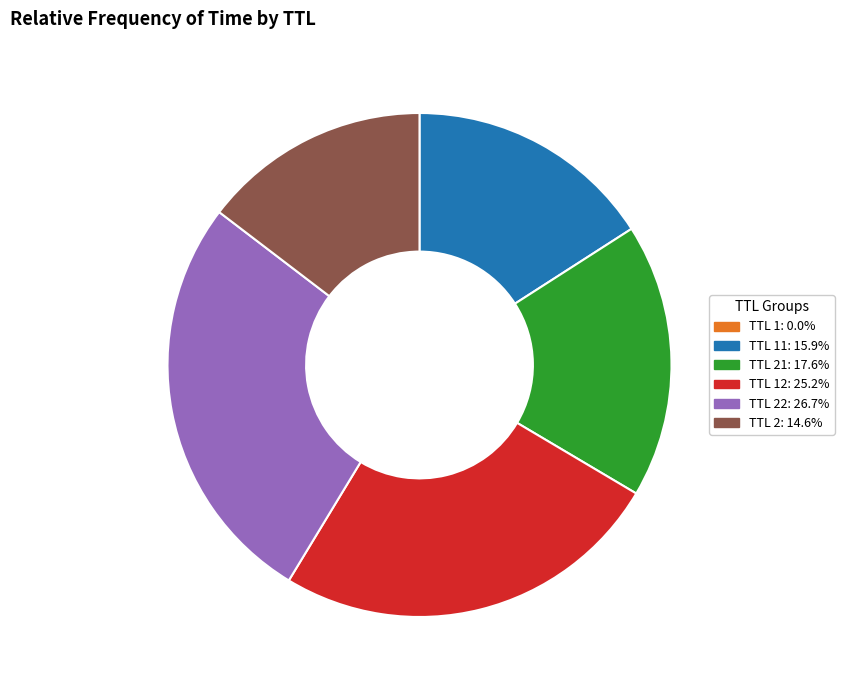

Does any single category account for the majority?

No